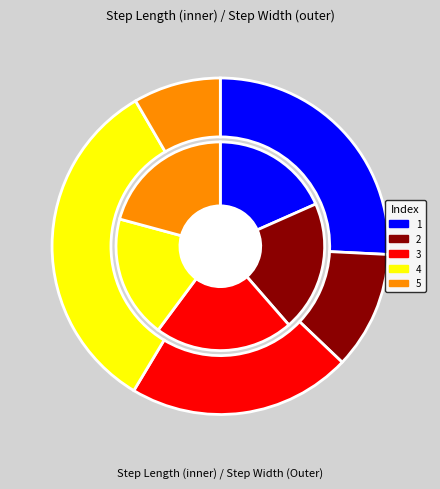

Is there a majority slice in this chart?

No